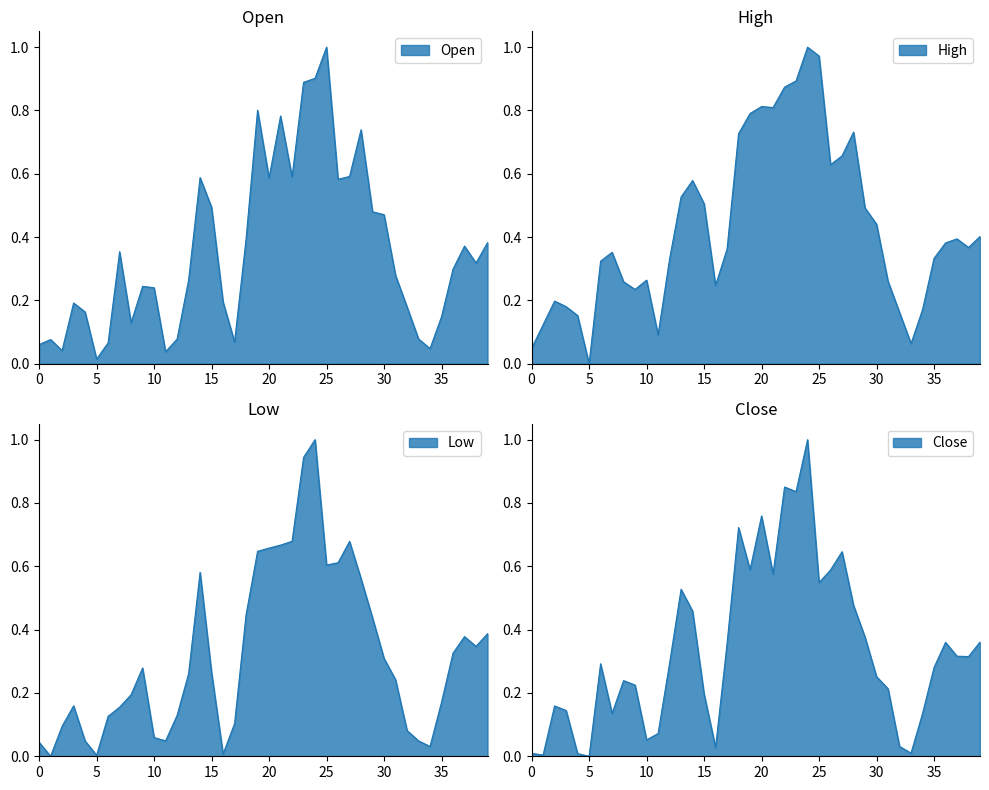

List the labels in order of Low value, largest first.

2023-01-25, 2023-01-24, 2023-01-23, 2023-01-28, 2023-01-22, 2023-01-21, 2023-01-20, 2023-01-27, 2023-01-26, 2023-01-15, 2023-01-29, 2023-01-19, 2023-01-30, 2023-02-09, 2023-02-07, 2023-02-08, 2023-02-06, 2023-01-31, 2023-01-10, 2023-01-16, 2023-01-14, 2023-02-01, 2023-01-09, 2023-02-05, 2023-01-04, 2023-01-08, 2023-01-13, 2023-01-07, 2023-01-18, 2023-01-03, 2023-02-02, 2023-01-11, 2023-01-12, 2023-02-03, 2023-01-05, 2023-01-01, 2023-02-04, 2023-01-17, 2023-01-06, 2023-01-02